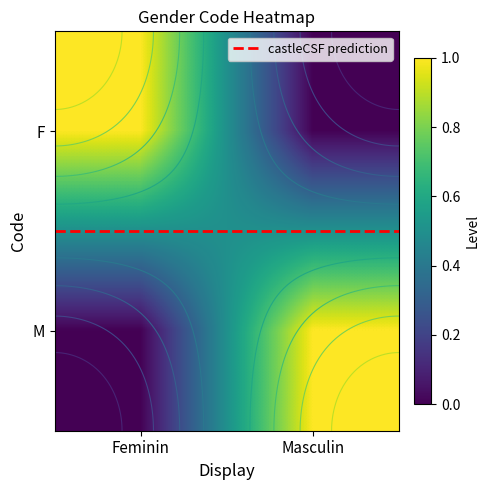

What is the sum of the M values at Feminin and Masculin?

1.0